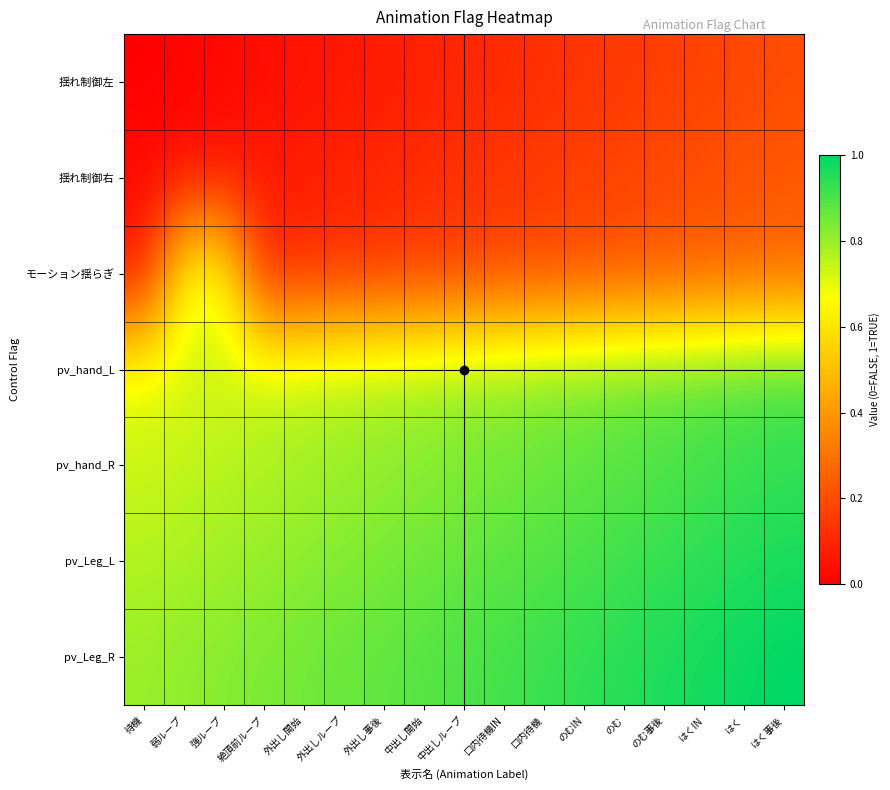

What is the total value across all series at 絶頂前ループ?

3.4